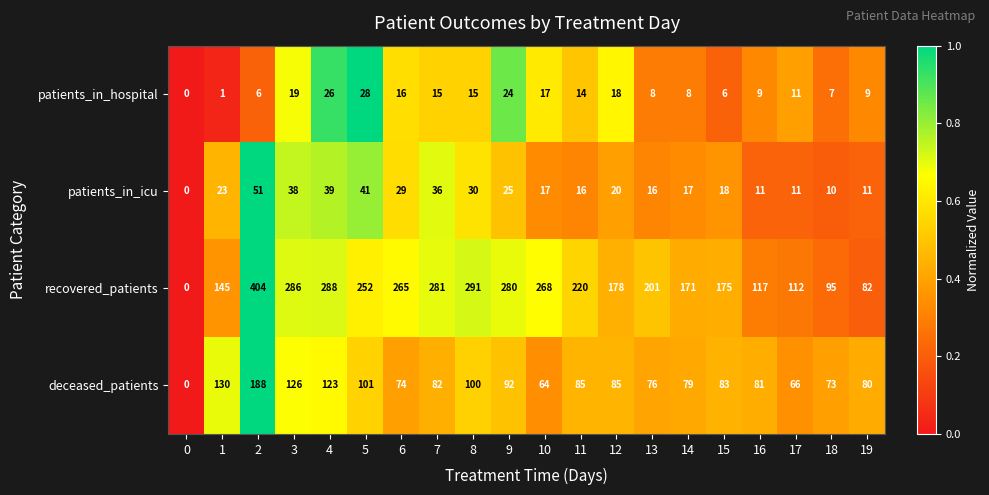

At which category does the chart reach its peak across all series?

2